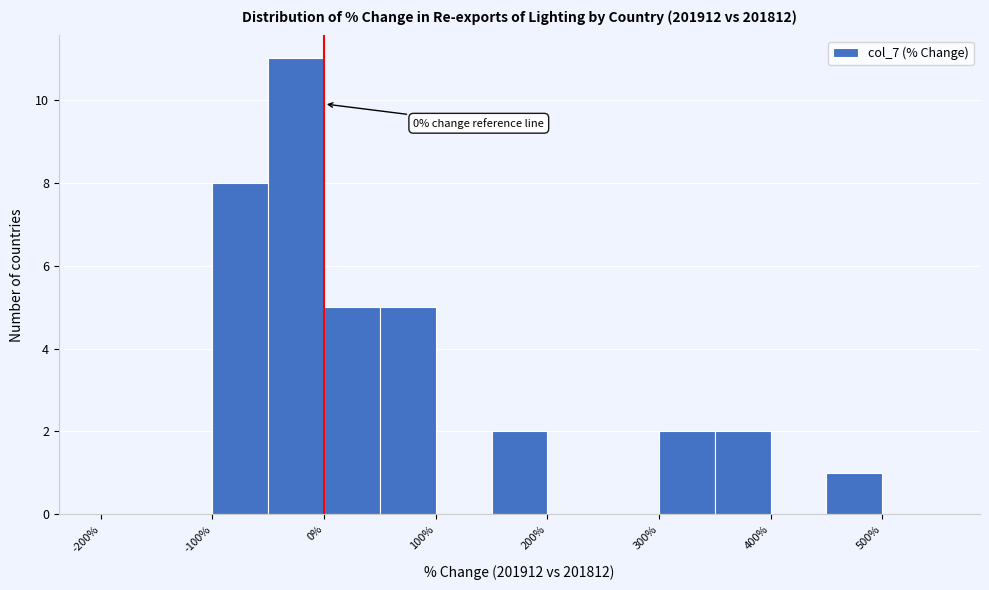

Over which range of the x-axis is the bar tallest?

-50 to 0